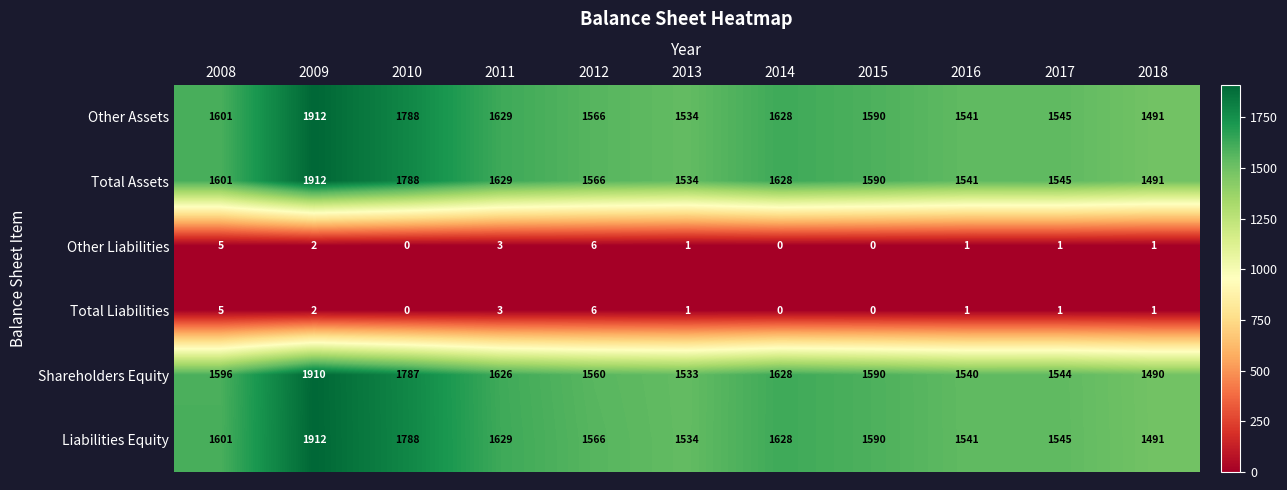

Is the value of Liabilities Equity at 2013 greater than the value of Total Liabilities at 2016?

Yes